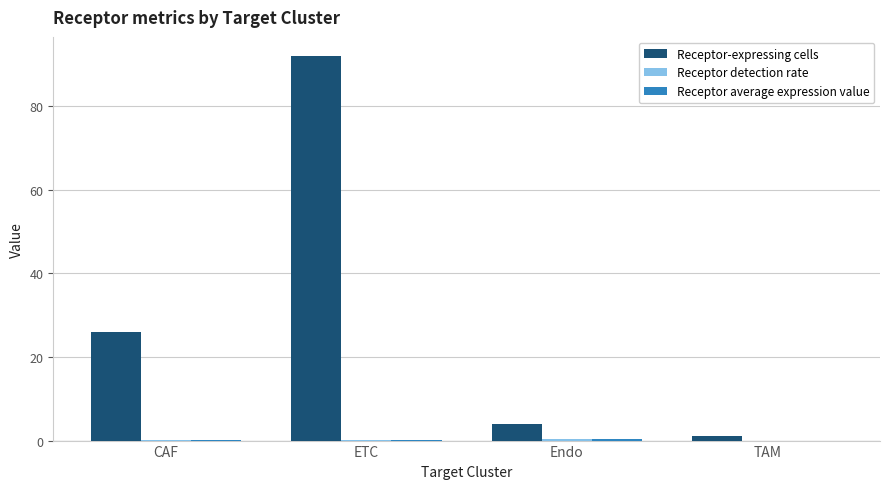

Which label corresponds to the largest value in the chart?

ETC